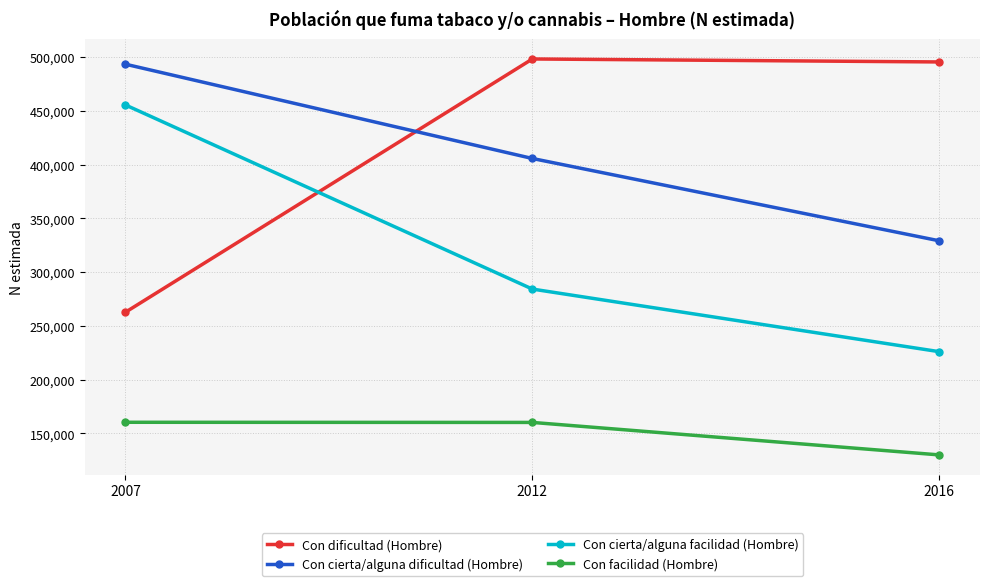

What is the difference between the highest and lowest values at 2016?

365568